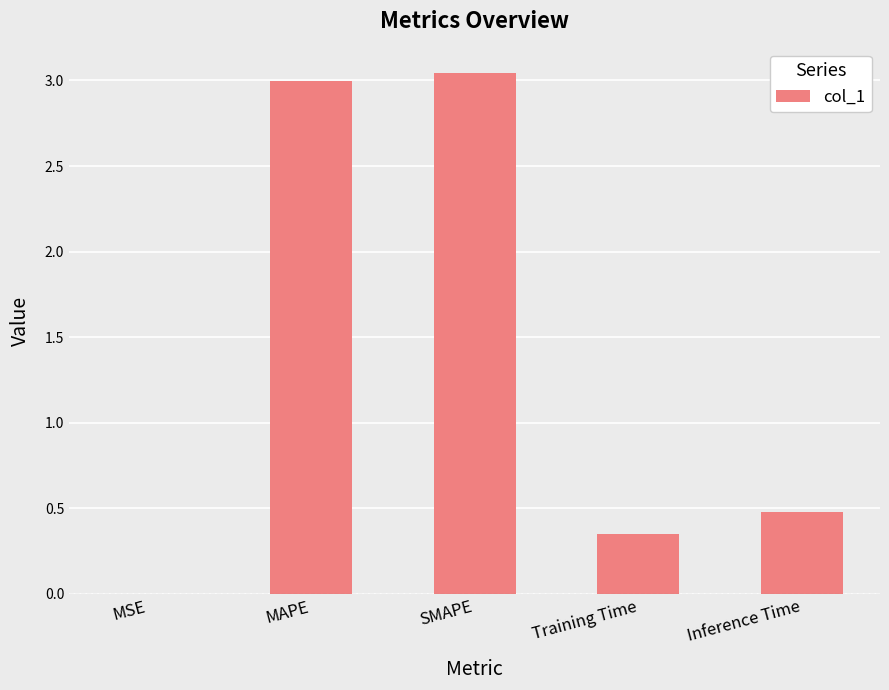

True or false: the data shows 0.5 at Inference Time.

True